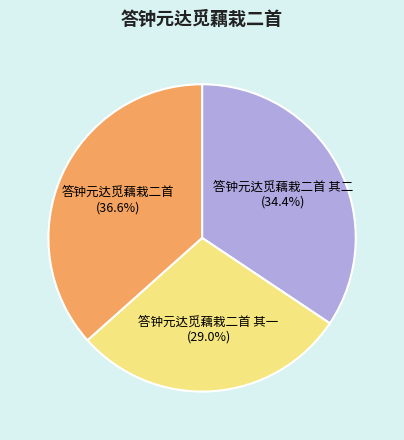

True or false: 答钟元达觅藕栽二首 其一 accounts for 29% of the total.

True